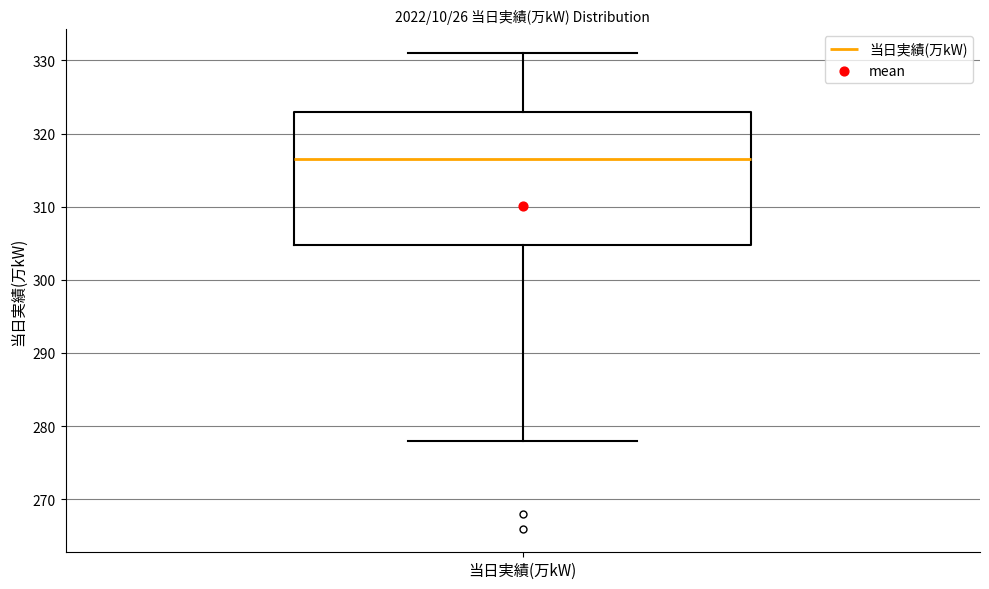

Transcribe this box plot: give where the median line is, the range the box spans, and where the two whiskers end, as read against the y-axis. The values are not printed on the chart, so give them approximately, as read against the axis.

median 317, box 305 to 323, whiskers 278 to 331